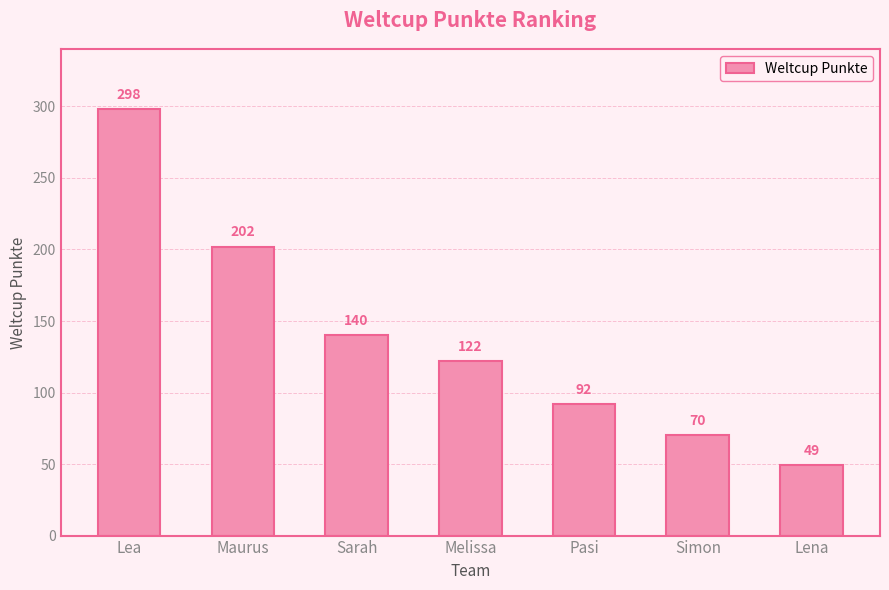

What is the difference between the values at Pasi and Lea?

206